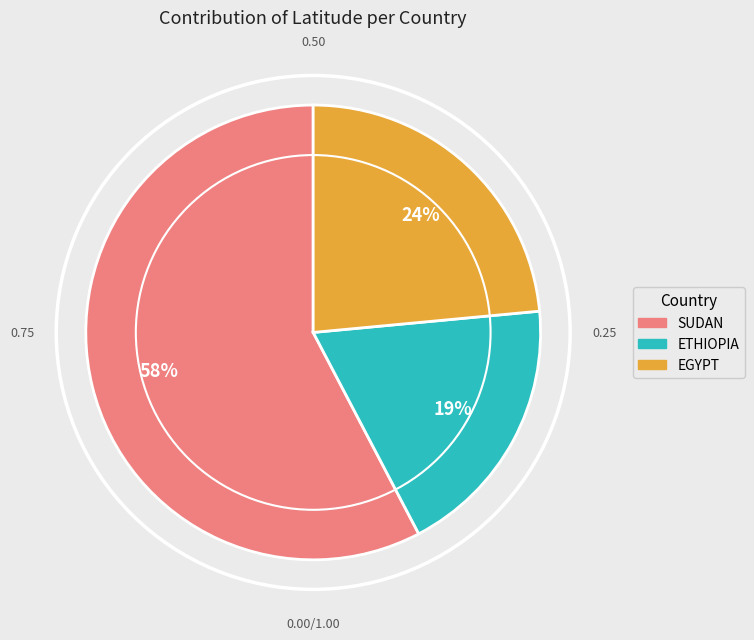

To the nearest percent, what is the difference between the largest and smallest slice percentages?

39%